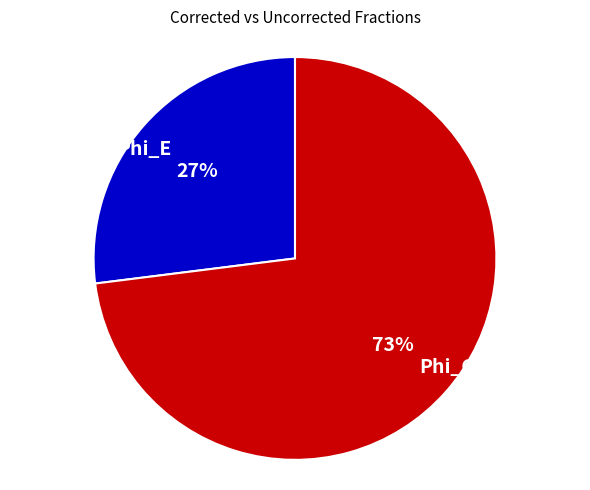

Rank the categories by value from highest to lowest.

Phi_C1, Phi_E